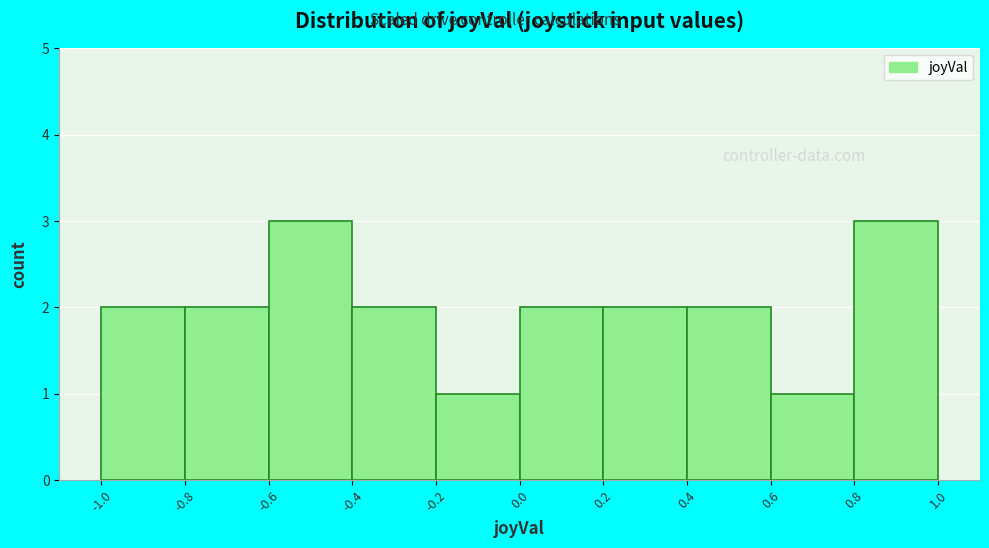

How tall is the bar that spans -0.2 to 0.0 on the x-axis? The values are not printed on the chart, so give them approximately, as read against the axis.

1